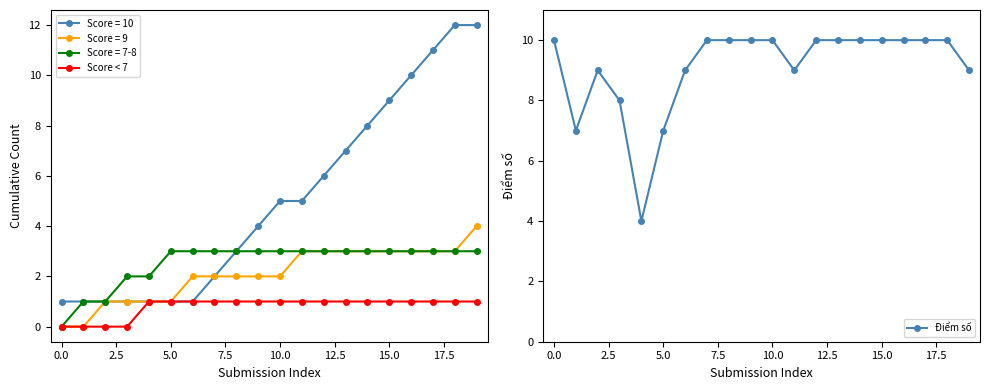

What is the maximum value for Điểm số?

10